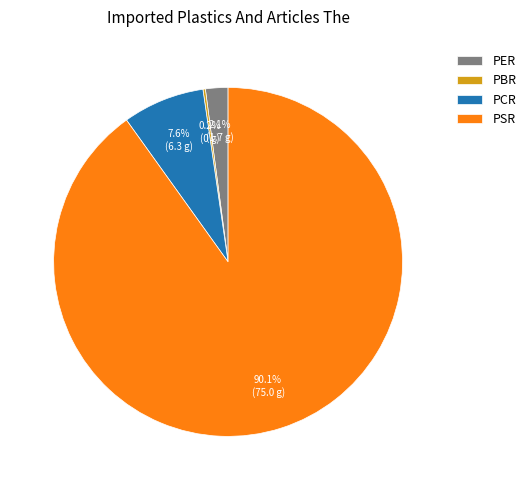

True or false: PSR accounts for 90% of the total.

True